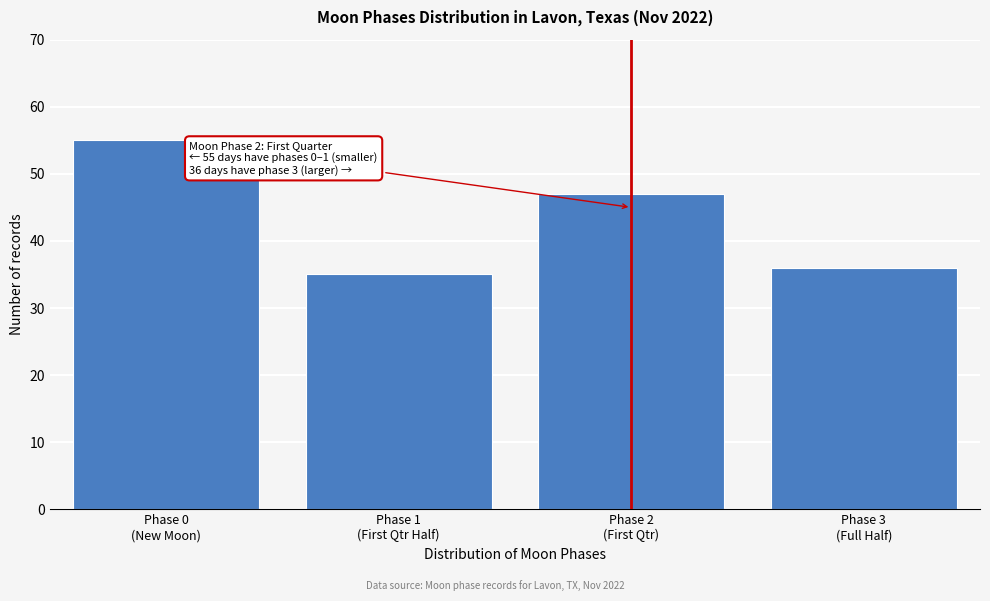

Reading left to right, list all the values displayed in this chart.

55	35	47	36